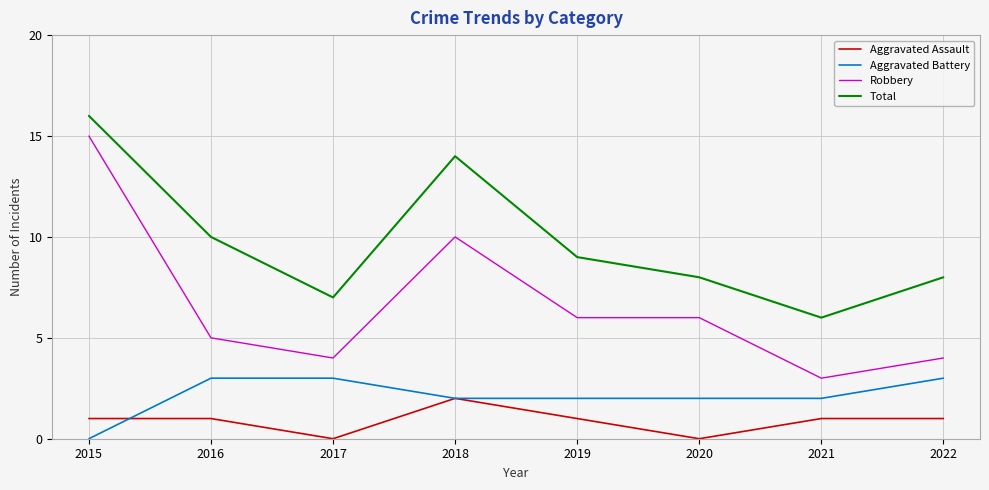

True or false: Aggravated Battery and Robbery intersect in this chart.

False